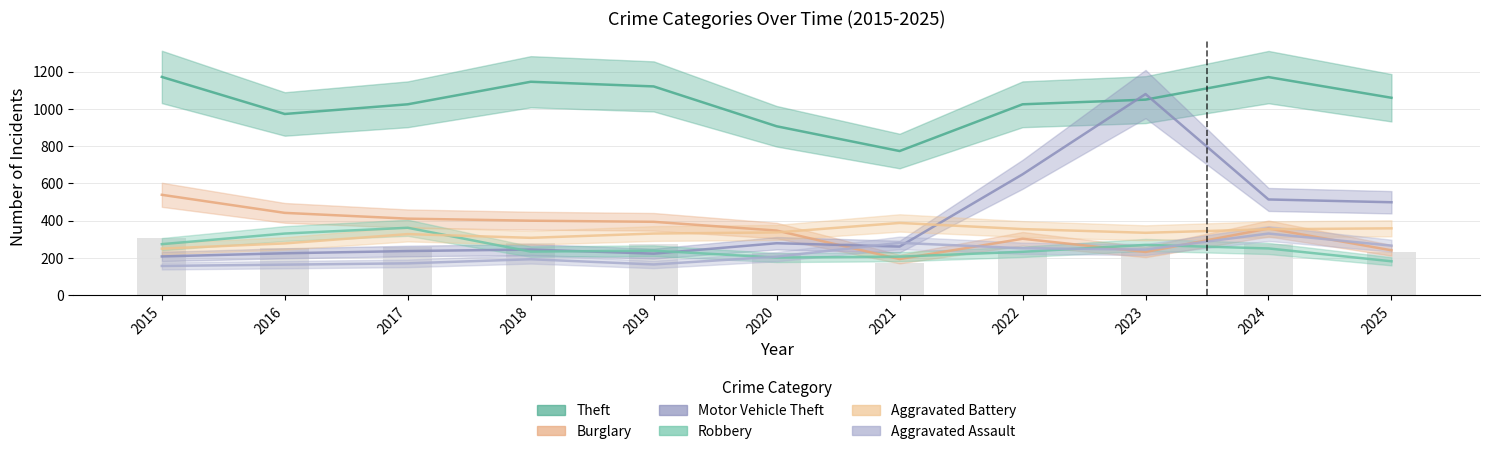

Count the number of categories in the chart.

11